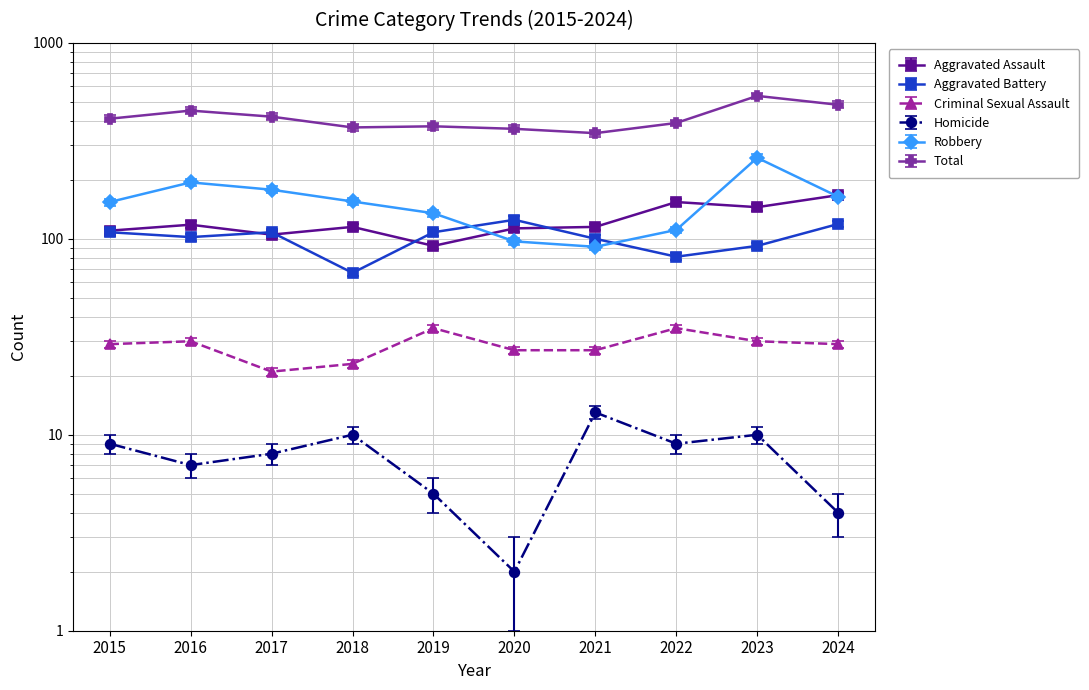

Reading left to right, what are all the values shown in this chart?

Aggravated Assault: 2015=110.0	2016=118.0	2017=105.0	2018=115.0	2019=92.0	2020=113.0	2021=115.0	2022=154.0	2023=145.0	2024=167.0
Aggravated Battery: 2015=108.0	2016=102.0	2017=108.0	2018=67.0	2019=108.0	2020=125.0	2021=100.0	2022=81.0	2023=92.0	2024=119.0
Criminal Sexual Assault: 2015=29.0	2016=30.0	2017=21.0	2018=23.0	2019=35.0	2020=27.0	2021=27.0	2022=35.0	2023=30.0	2024=29.0
Homicide: 2015=9.0	2016=7.0	2017=8.0	2018=10.0	2019=5.0	2020=2.0	2021=13.0	2022=9.0	2023=10.0	2024=4.0
Robbery: 2015=160.2	2016=201.8	2017=185.1	2018=161.2	2019=140.4	2020=100.9	2021=94.6	2022=115.4	2023=269.4	2024=170.6
Total: 2015=393.6	2016=433.0	2017=403.2	2018=355.2	2019=360.0	2020=349.4	2021=332.2	2022=374.4	2023=514.6	2024=463.7